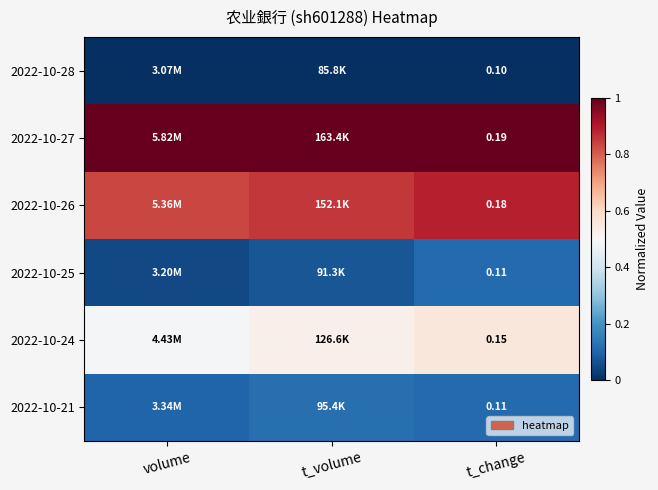

The 2022-10-27 series shows 0.2 at volume. True or false?

False